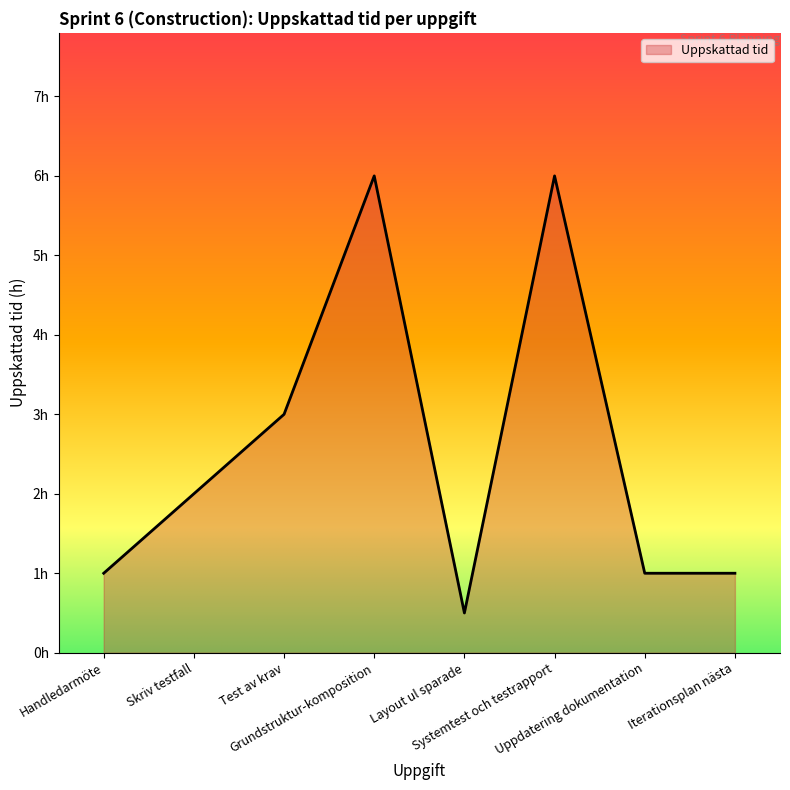

The value at Systemtest och testrapport is 6.0. True or false?

True